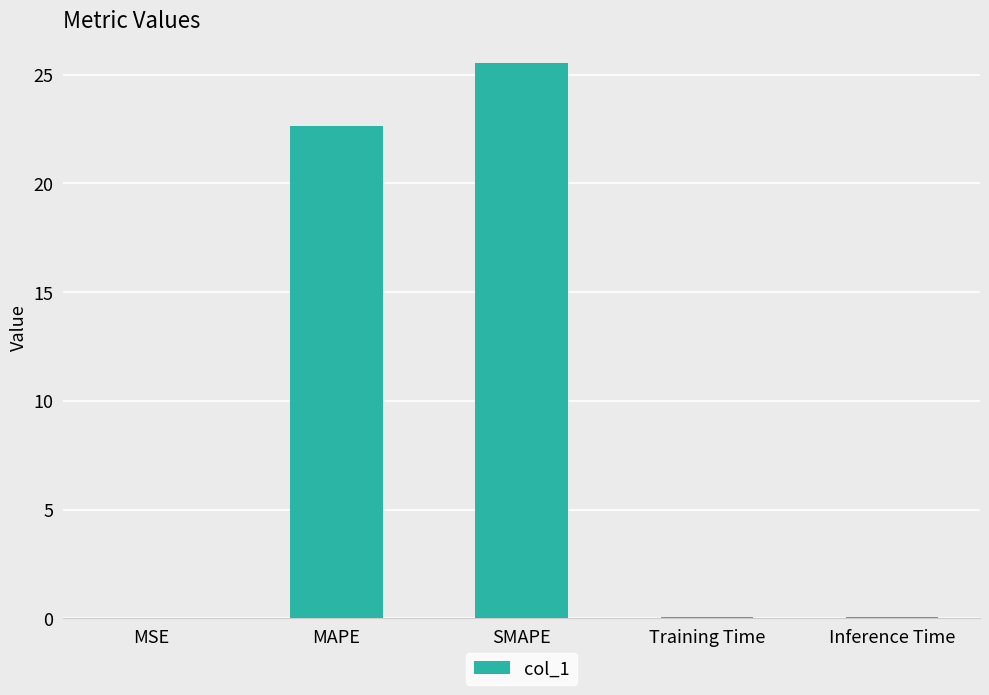

Between SMAPE and Inference Time, which is larger?

SMAPE